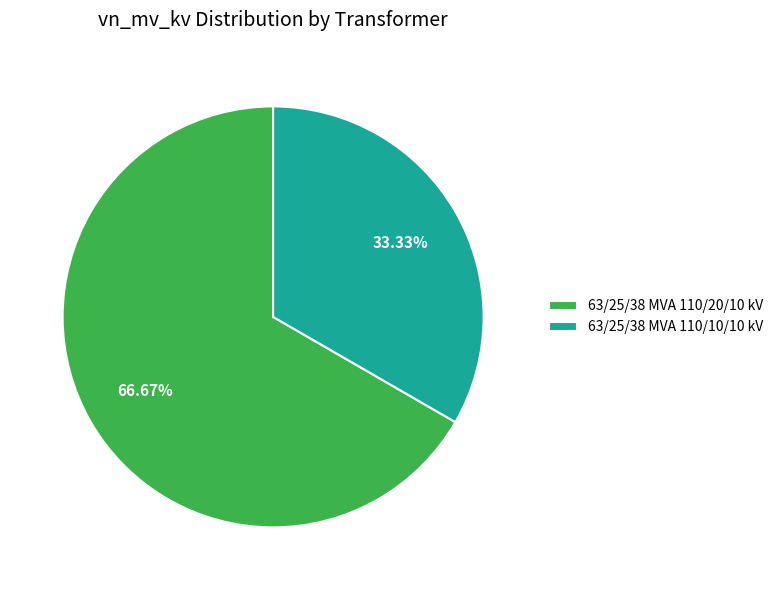

What percentage is the 63/25/38 MVA 110/10/10 kV slice, to the nearest percent?

33%